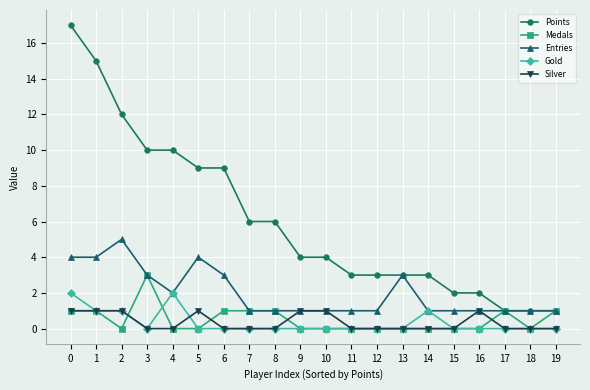

At which category does Entries reach its first local peak?

2